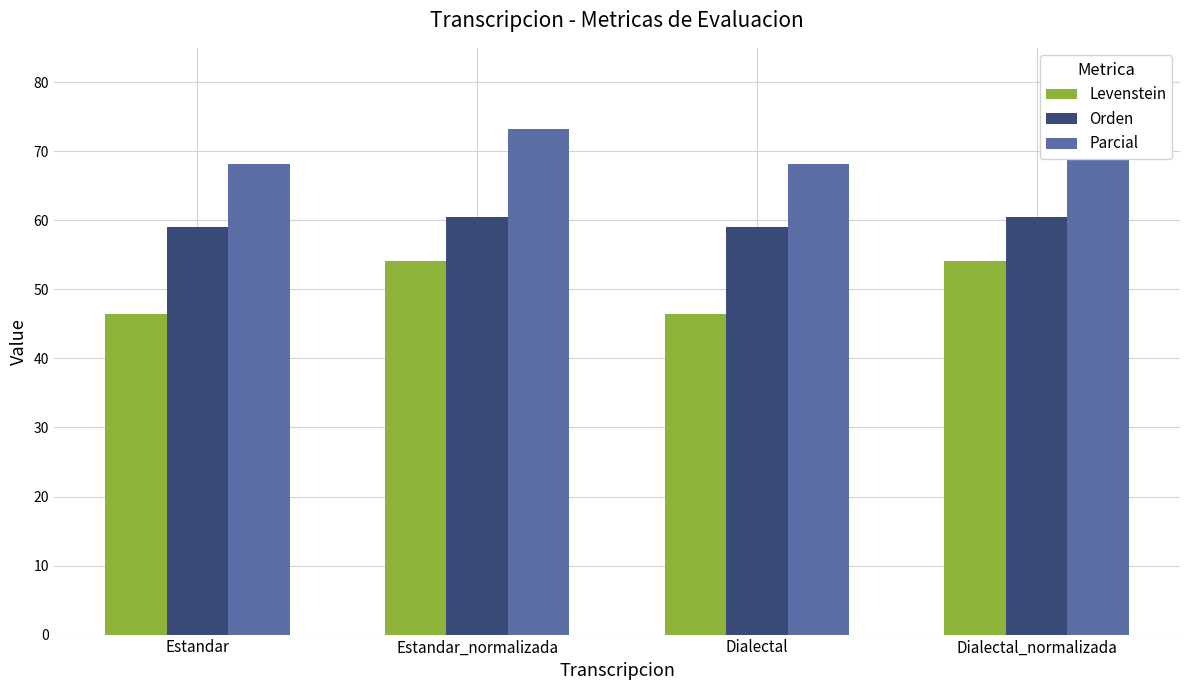

Reading left to right, transcribe all the data shown in this chart.

Levenstein: 46.4	54.2	46.4	54.2
Orden: 59.1	60.5	59.1	60.5
Parcial: 68.2	73.2	68.2	73.2